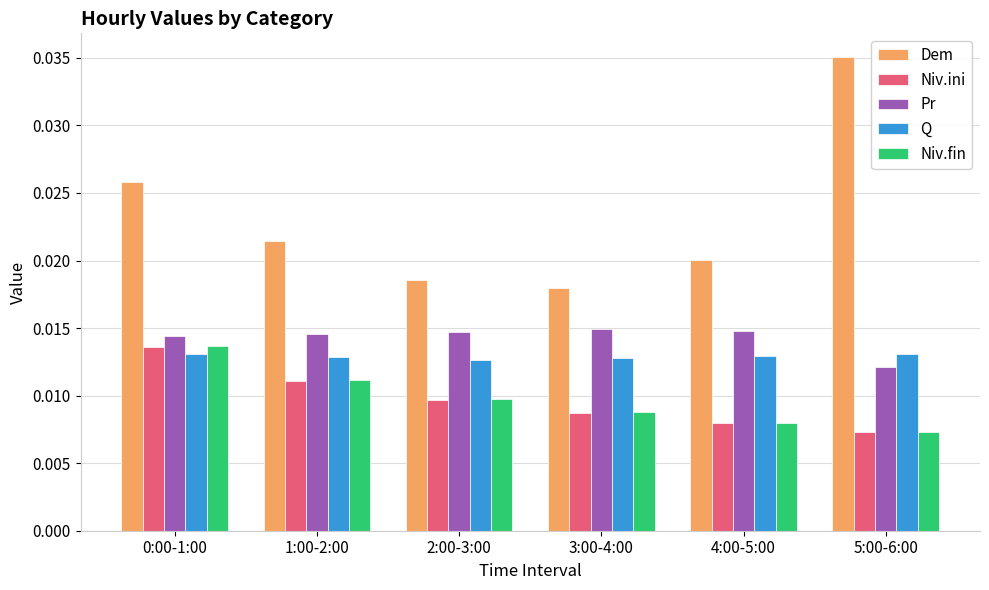

What is the total value across all series at 1:00-2:00?

0.1